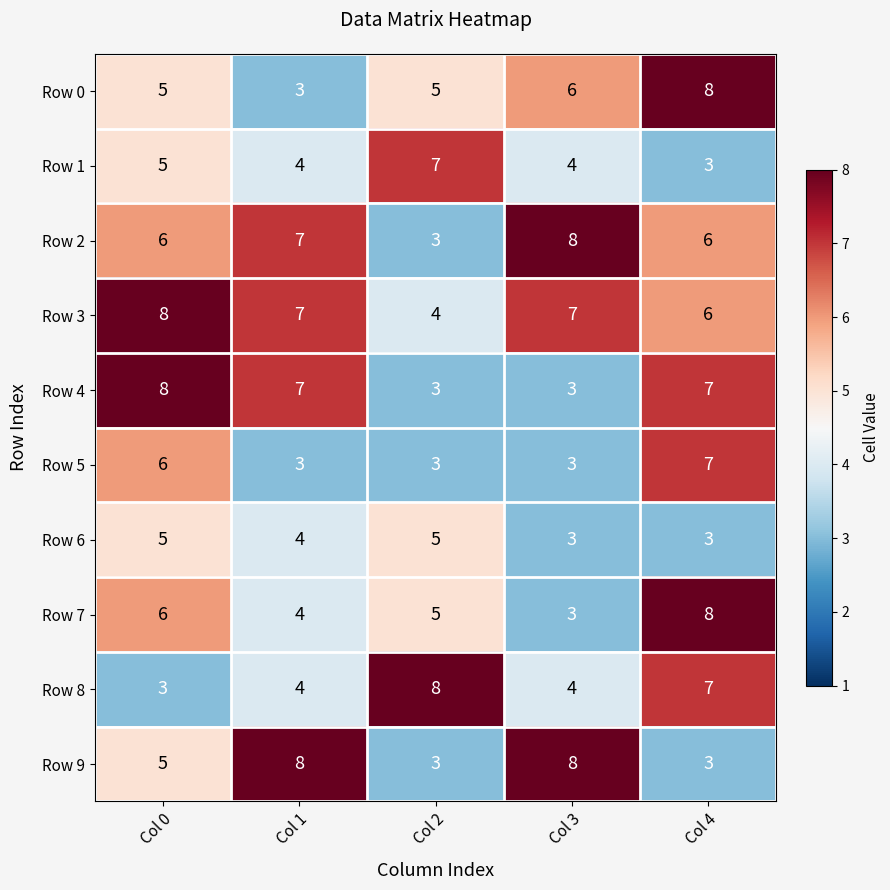

What is the maximum value shown in the chart?

8